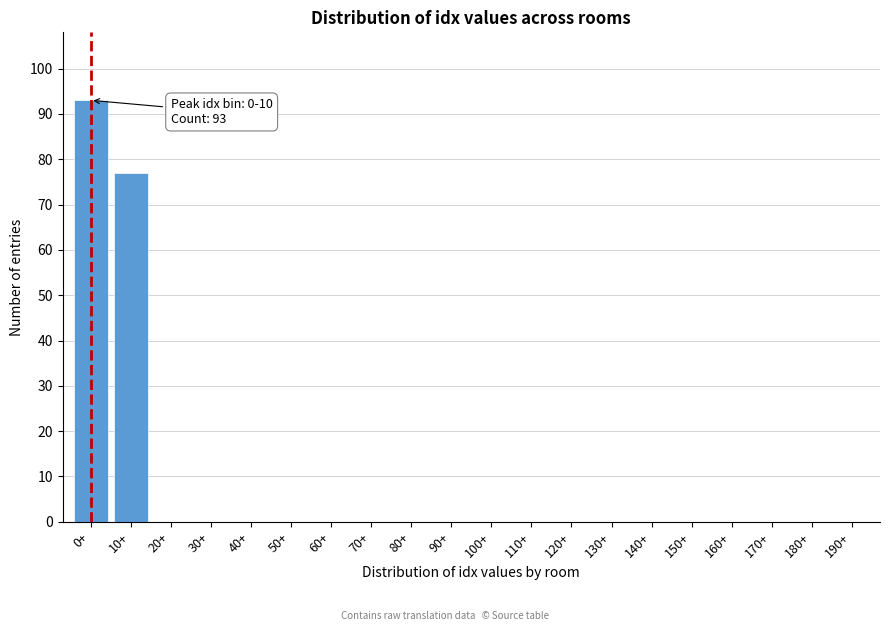

Reading right to left, list all the values displayed in this chart.

190+=0	180+=0	170+=0	160+=0	150+=0	140+=0	130+=0	120+=0	110+=0	100+=0	90+=0	80+=0	70+=0	60+=0	50+=0	40+=0	30+=0	20+=0	10+=77	0+=93